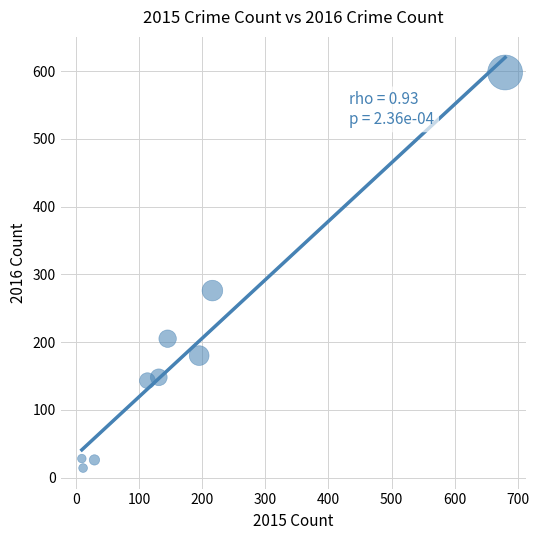

What is the average Y value?

180